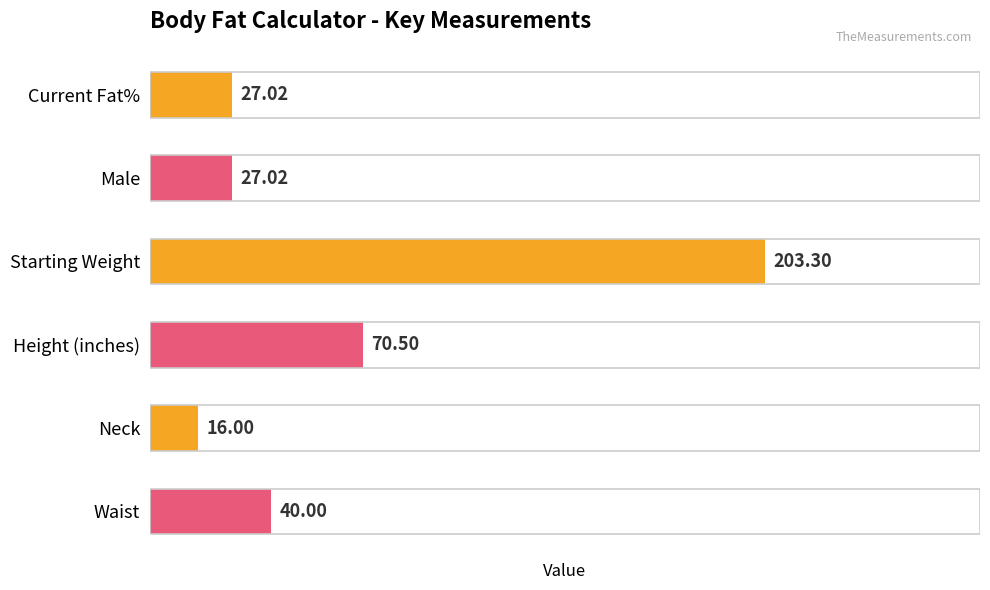

How many bars are there in total?

6